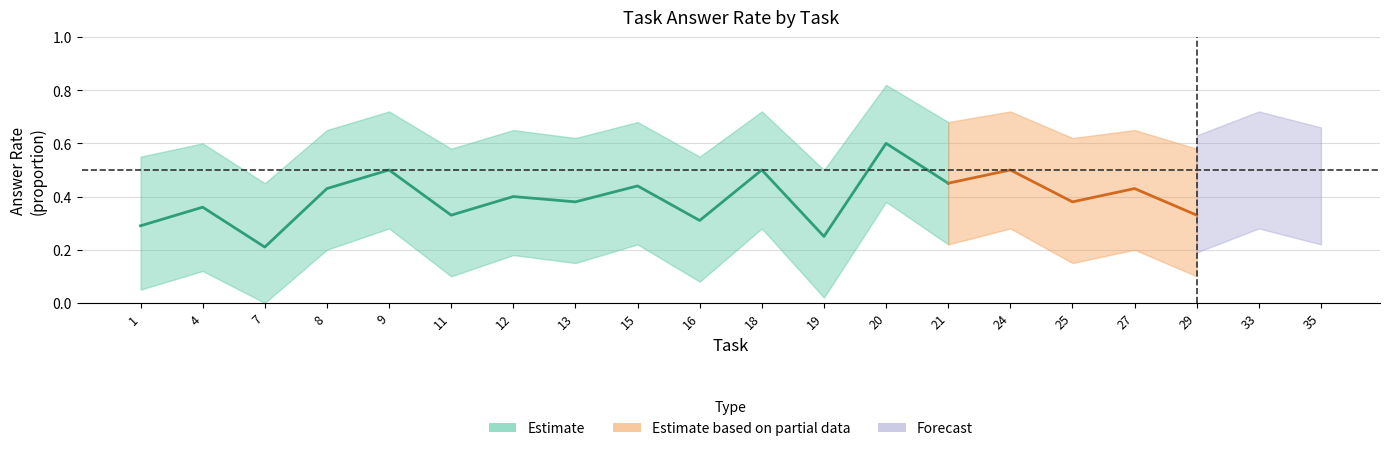

Between 27 and 20, which is larger?

20